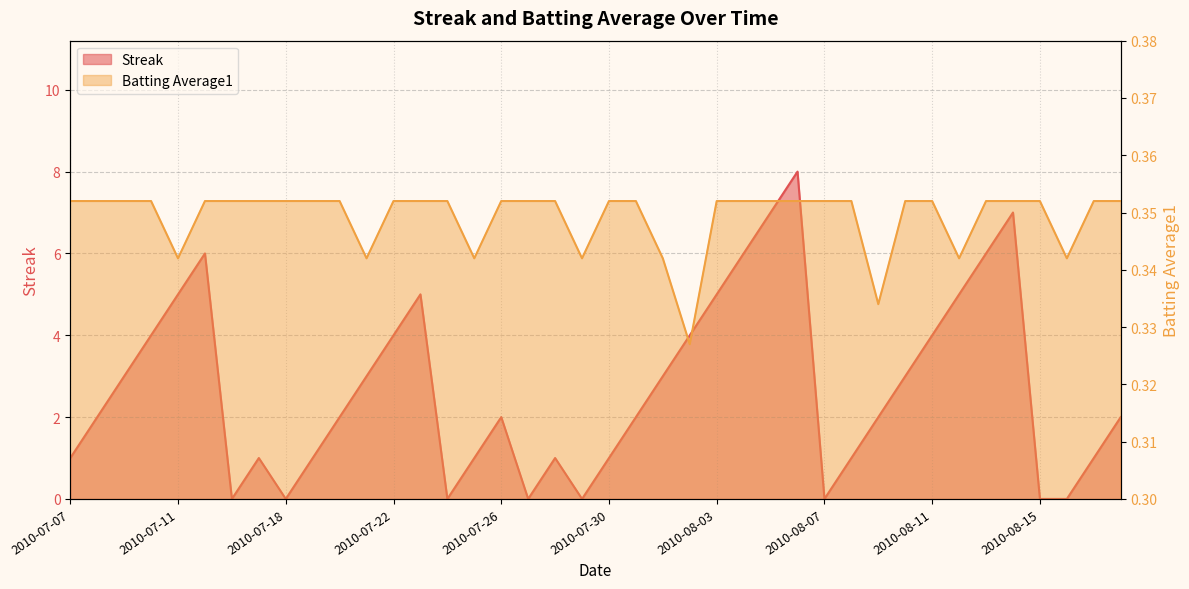

What is the label of the 10th point from the right?

2010-08-09